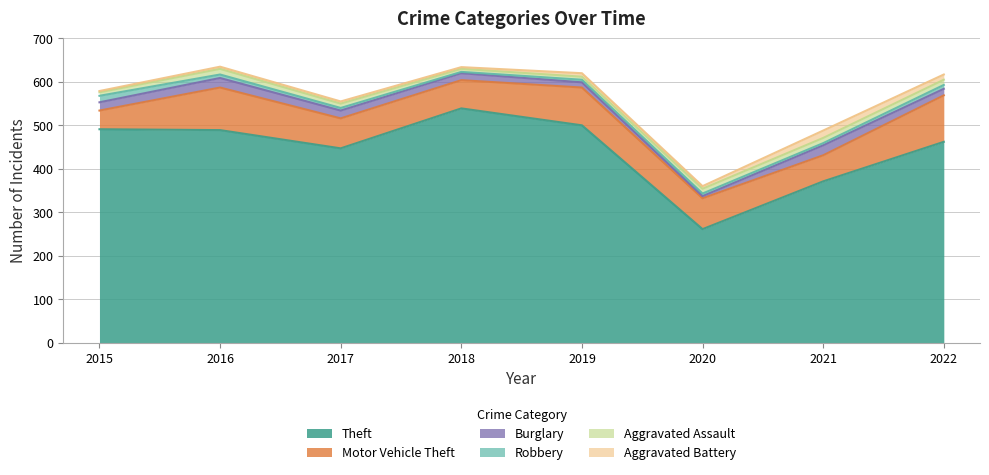

Which has a higher value, 2018 or 2021?

2018